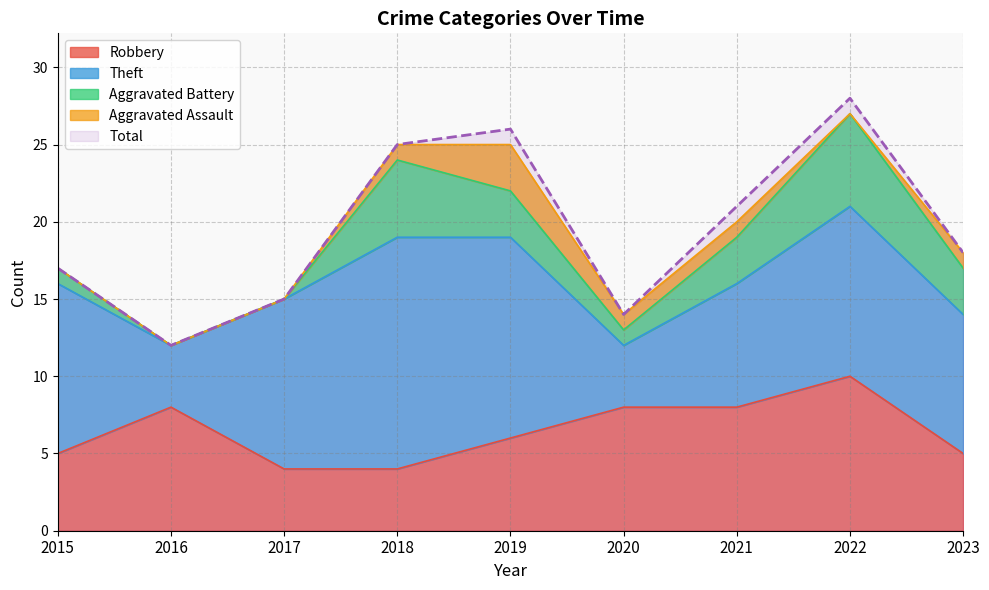

How many lines are shown in the chart?

5